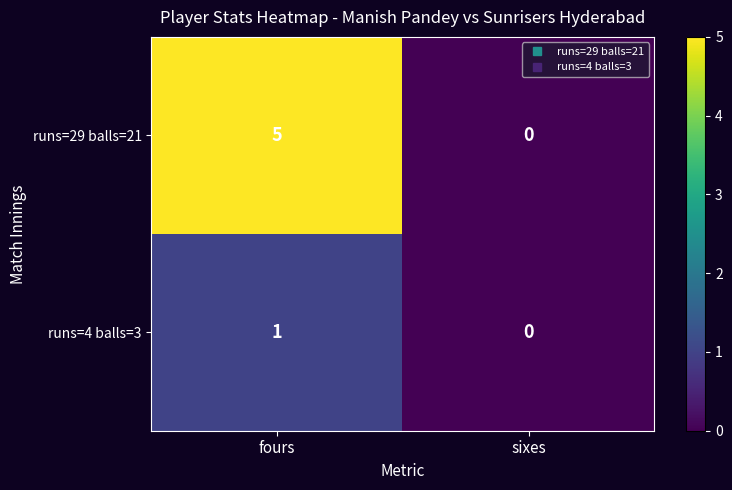

List the series in order of their peak value, lowest first.

runs=4 balls=3, runs=29 balls=21